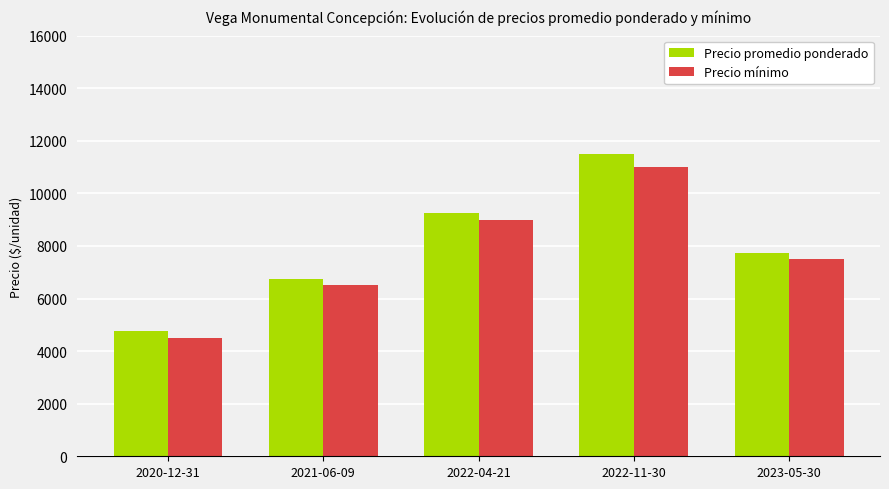

How many groups of bars are there?

5